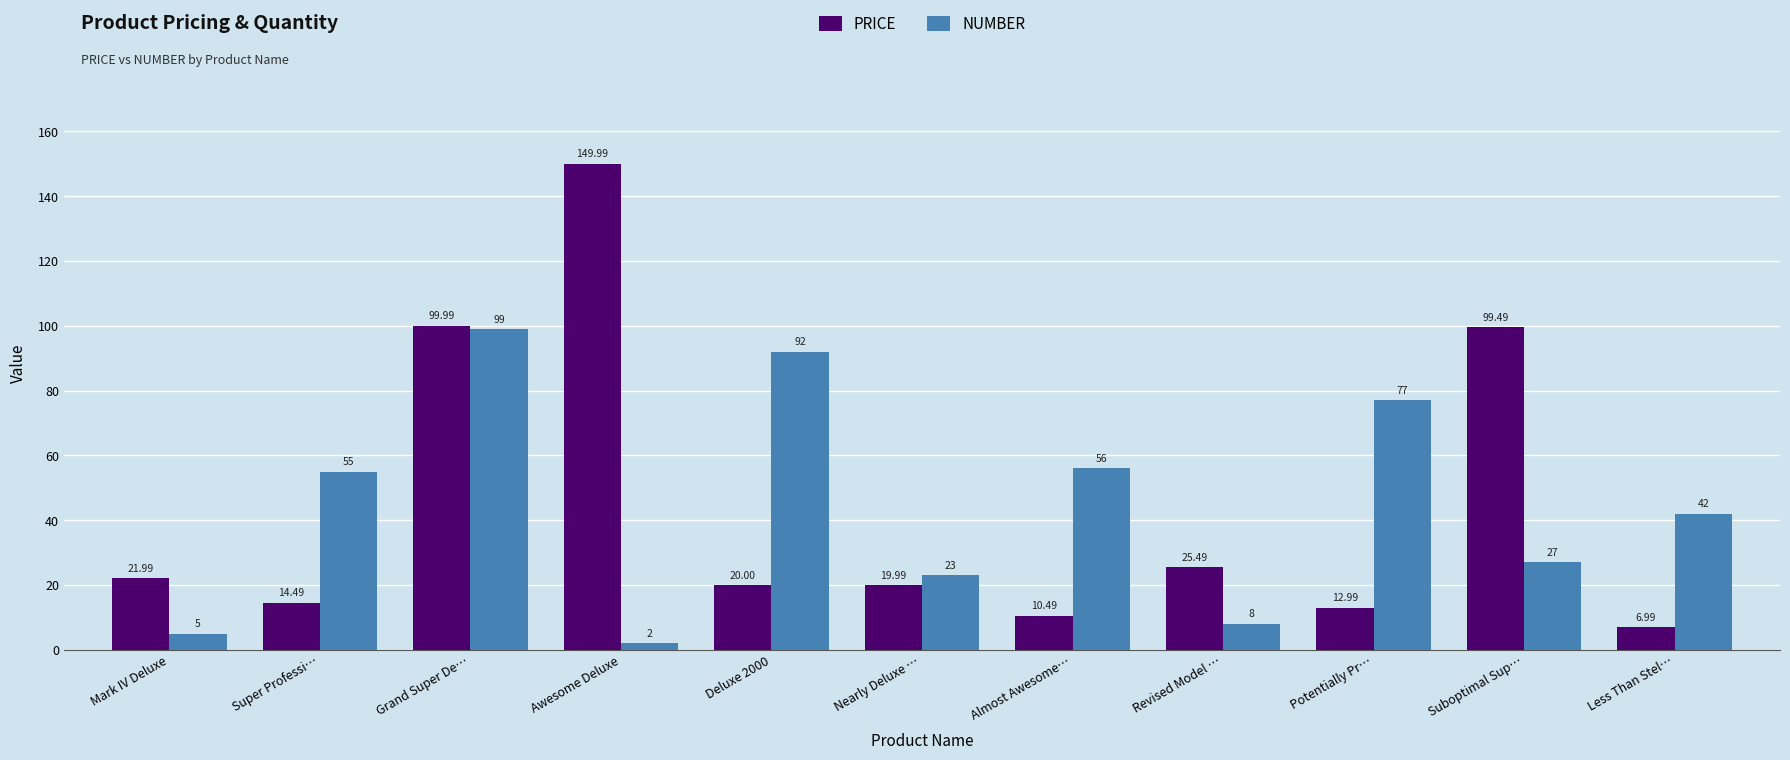

Where does the NUMBER series first go above 42?

Super Professi…